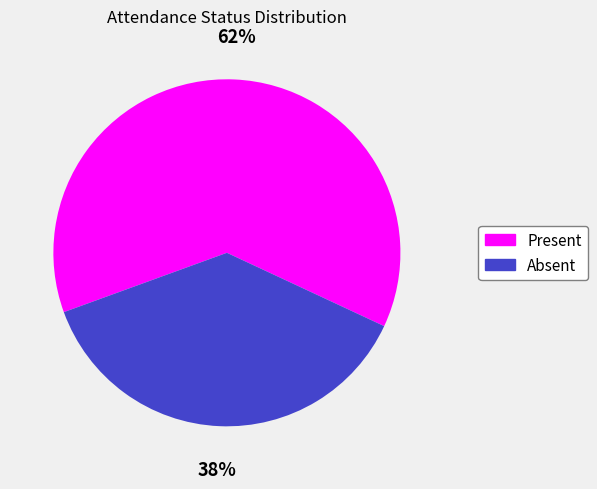

Which has a higher value, Absent or Present?

Present